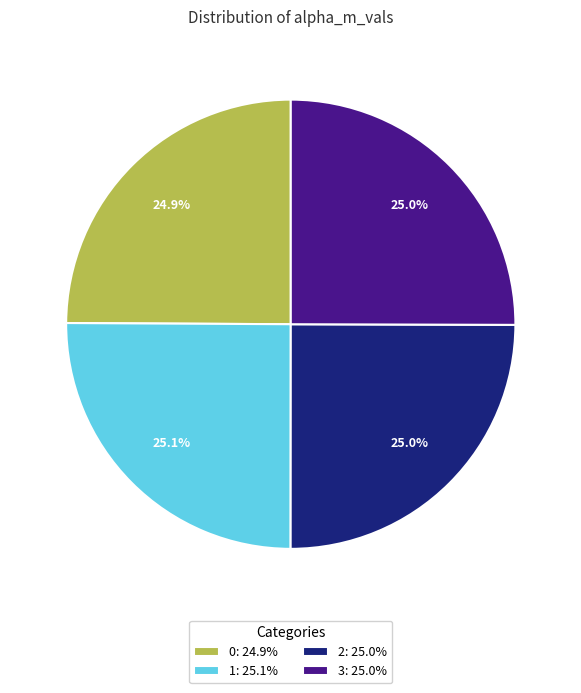

Does 2 account for over 50% of the chart?

No